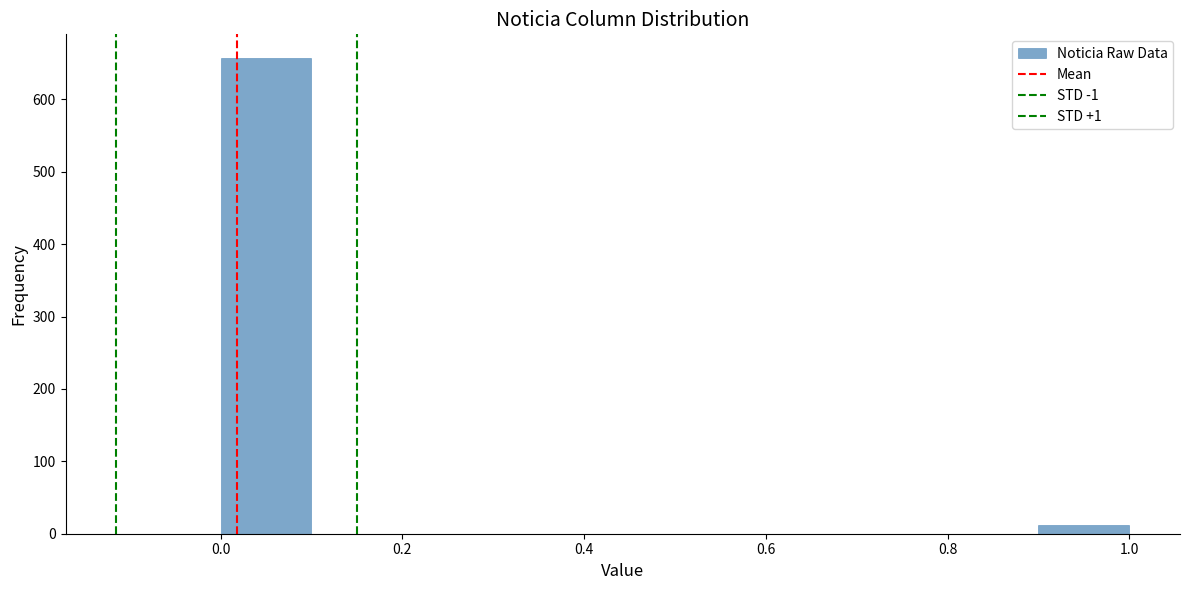

Over which range of the x-axis is the bar tallest?

0.0 to 0.1